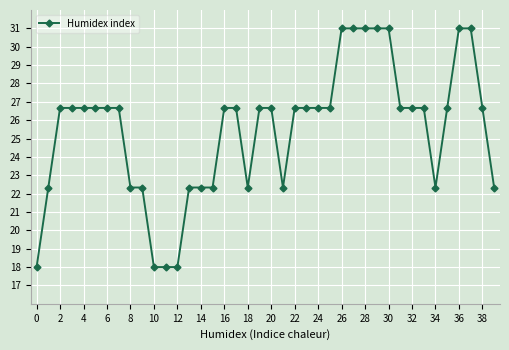

What is the value of the 24th point from the left?

26.7